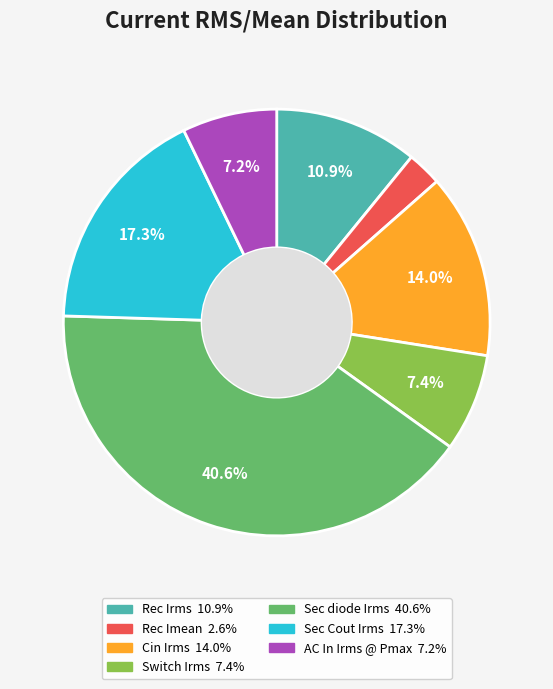

What percentage is the Switch Irms slice, to the nearest percent?

7%